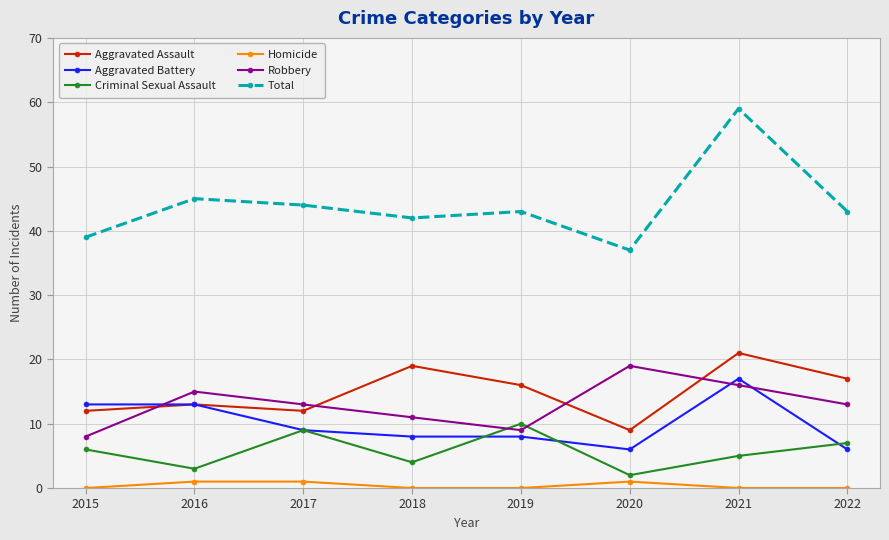

What is the difference between the highest and lowest values at 2021?

59